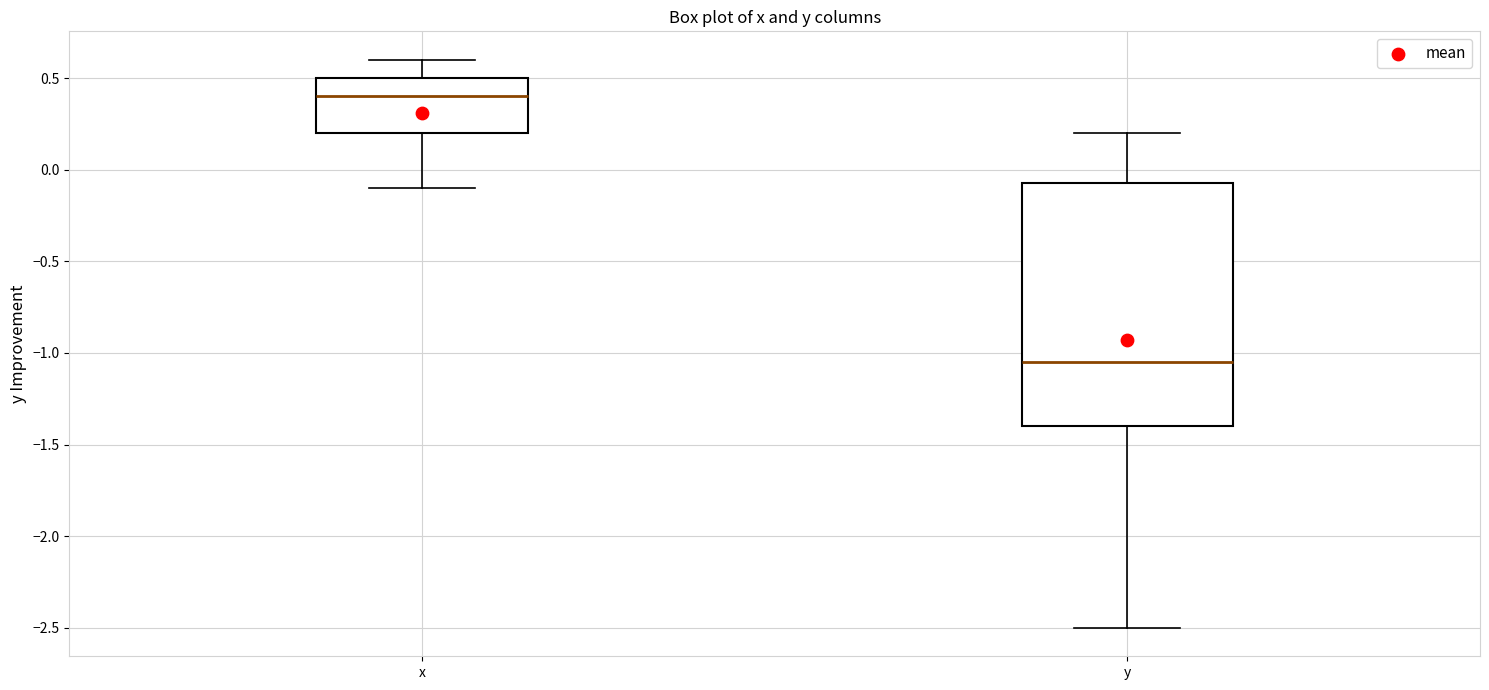

Reading left to right, read every box against the y-axis: the position of its median line, the range the box covers, and the ends of its whiskers. The values are not printed on the chart, so give them approximately, as read against the axis.

x: median 0.40, box 0.20 to 0.50, whiskers -0.10 to 0.60
y: median -1.05, box -1.40 to -0.05, whiskers -2.50 to 0.20